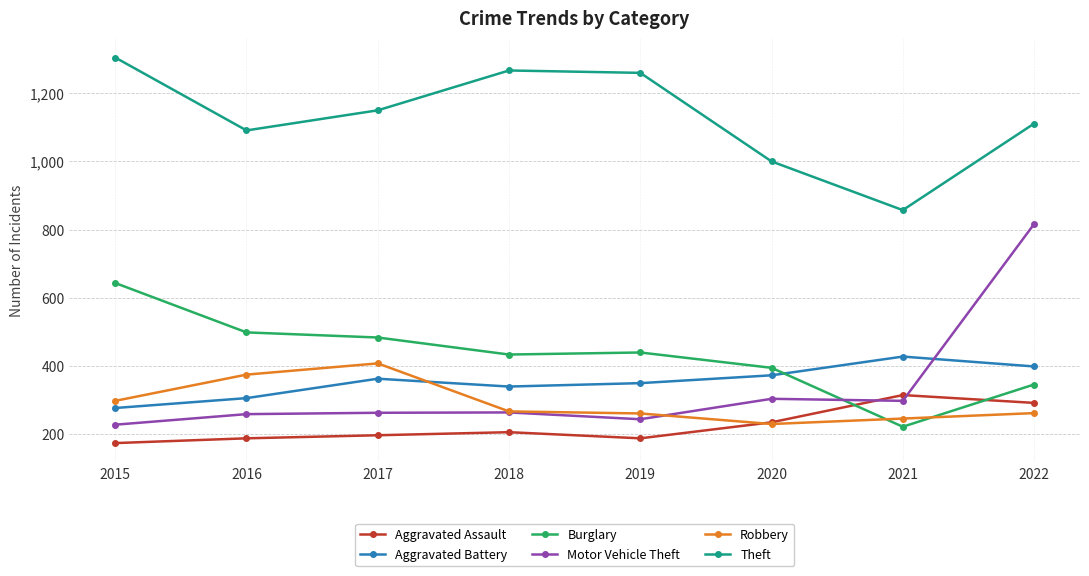

What is the maximum value for Aggravated Assault?

314